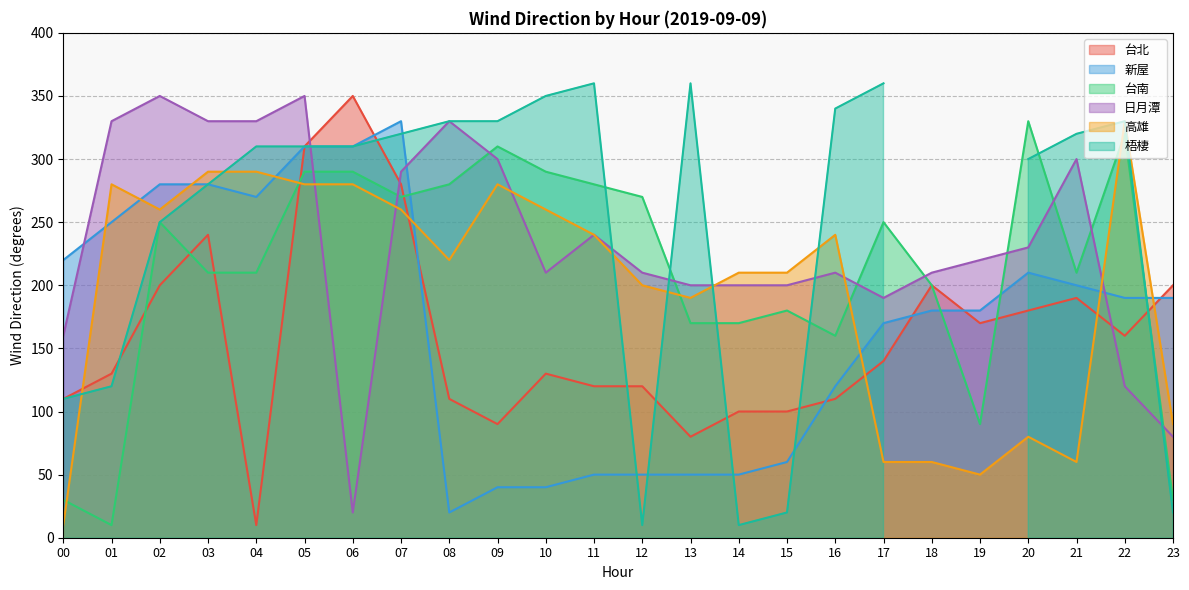

In 日月潭, how many points are higher than both neighbors (excluding endpoints)?

6